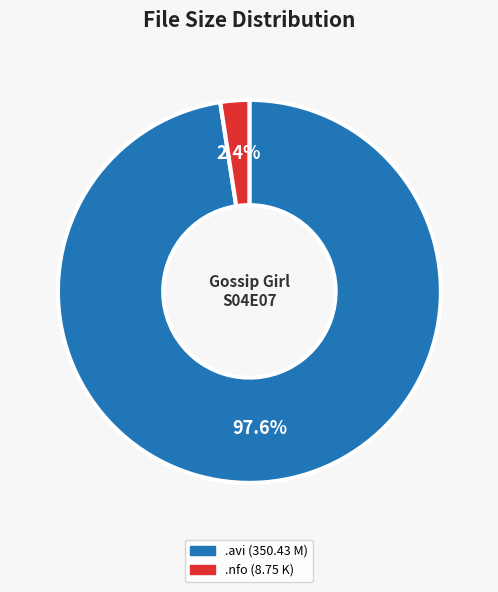

Combined, do .avi (350.43 M) and .nfo (8.75 K) account for over 50%?

Yes